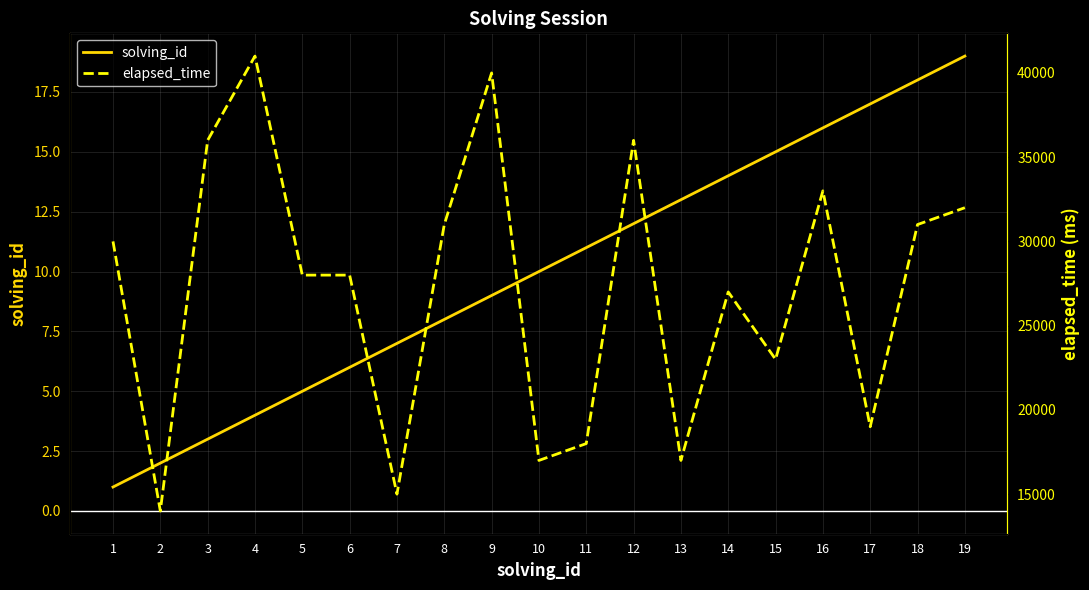

How many interior local valleys does the elapsed_time series have?

6